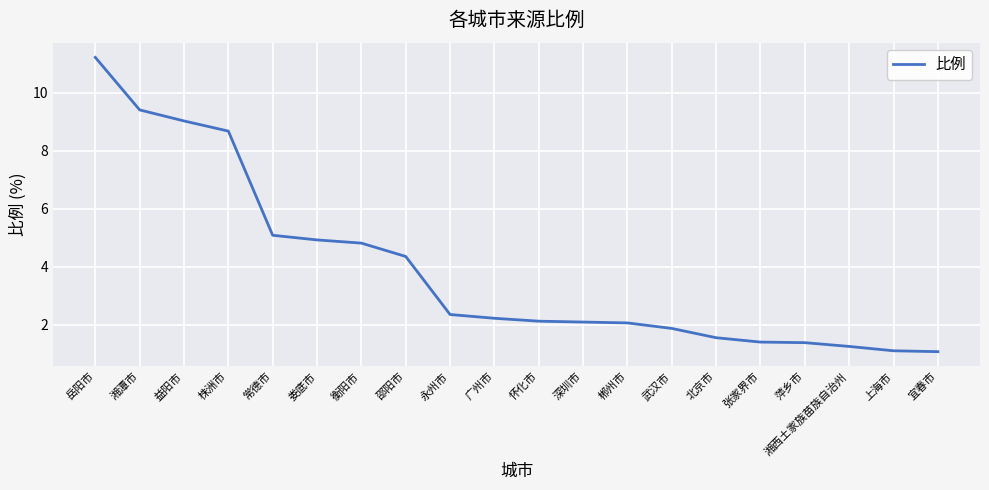

What is the difference between the values at 广州市 and 北京市?

0.7